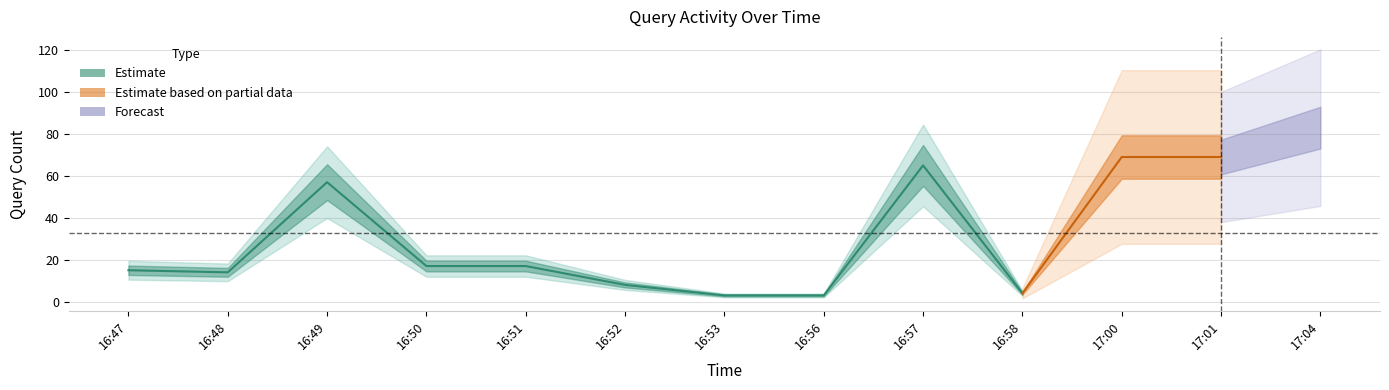

The value at 16:50 is 17. True or false?

True